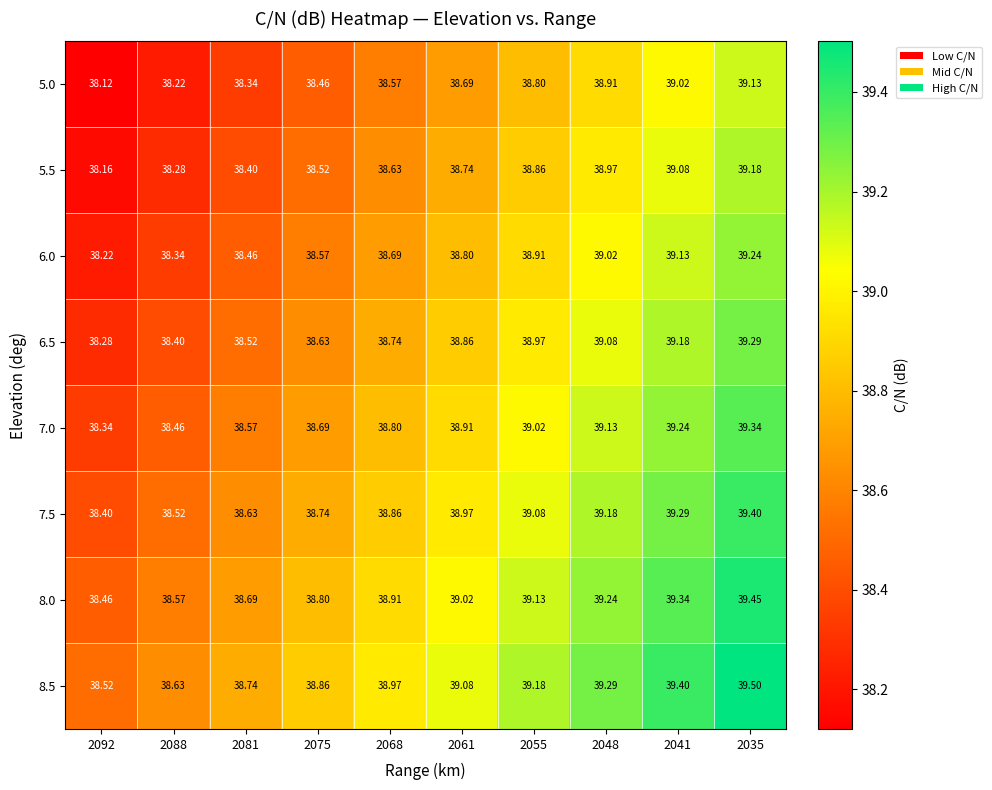

Is the value of 8.0 at 2092 greater than the value of 6.0 at 2048?

No